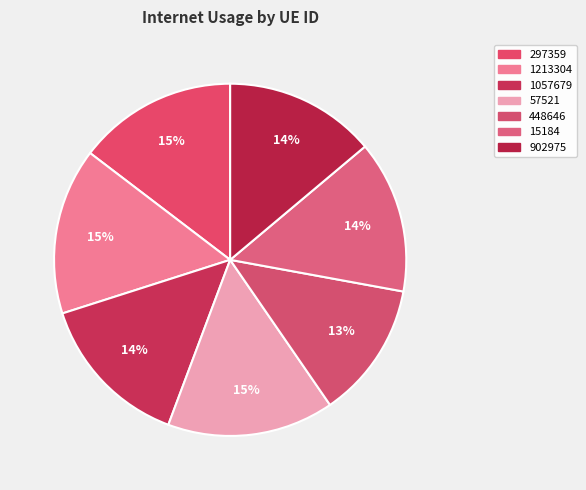

How many segments does this pie chart have?

7